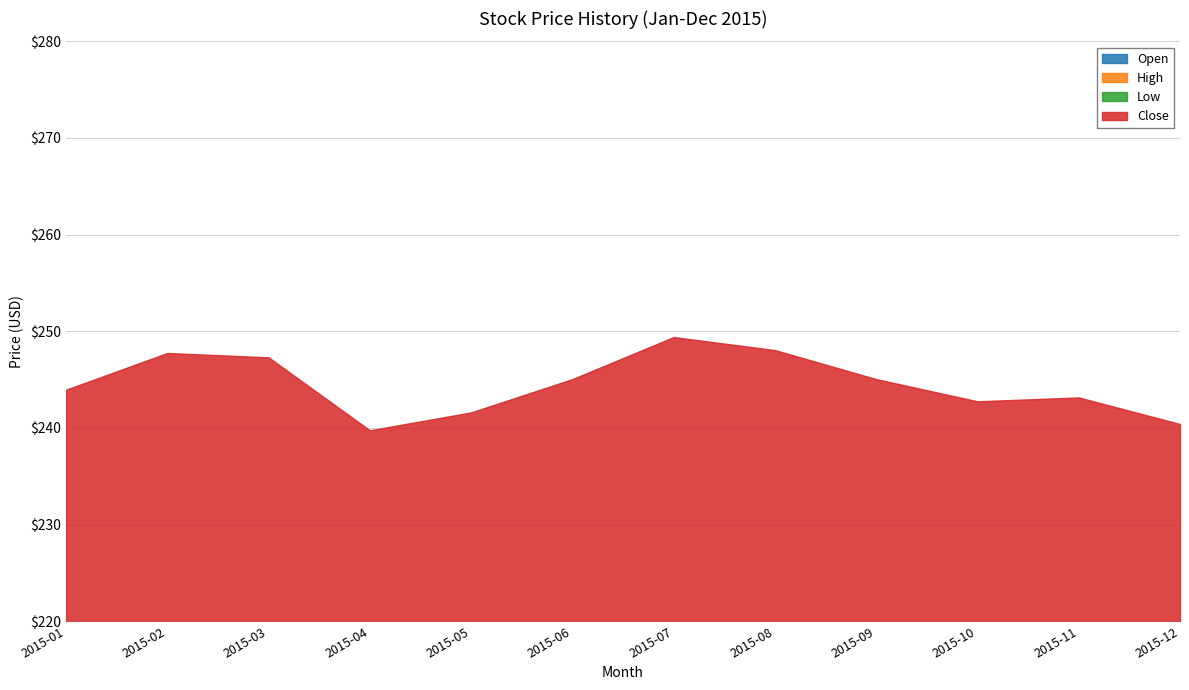

Where is the first local minimum for Close?

2015-04